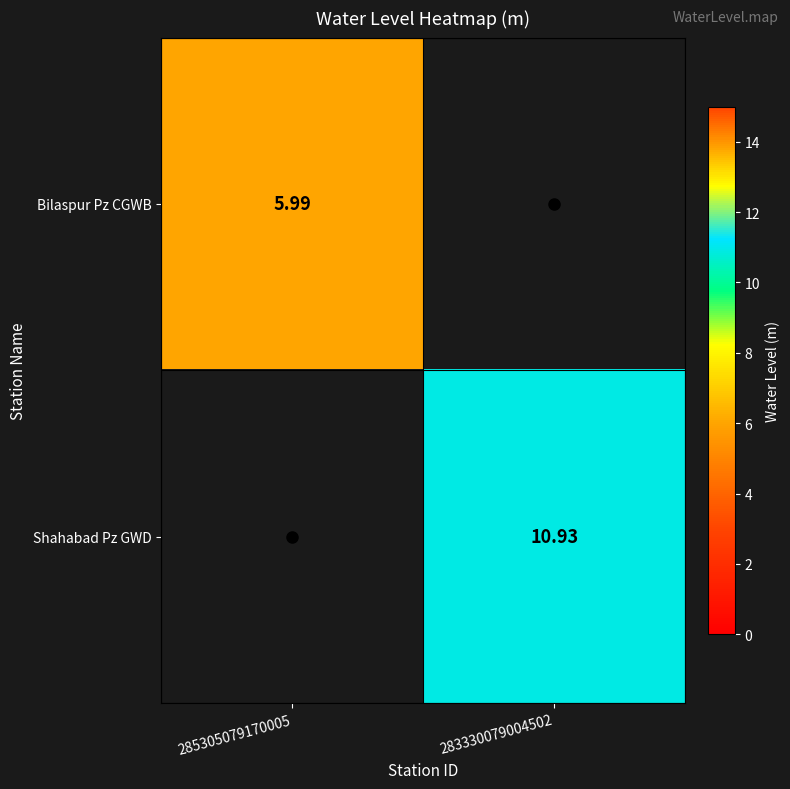

Which category has the highest value across all series?

283330079004502